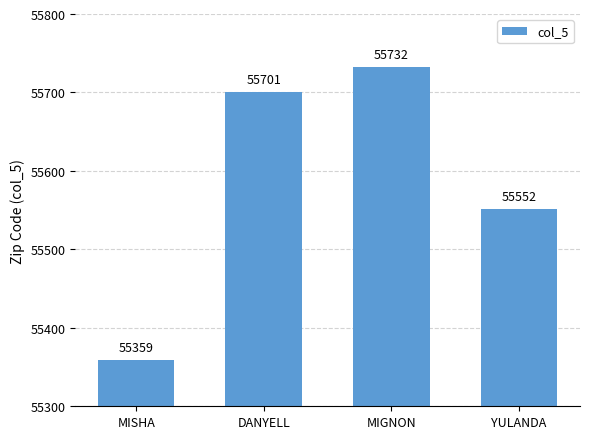

What position from the right is YULANDA?

1